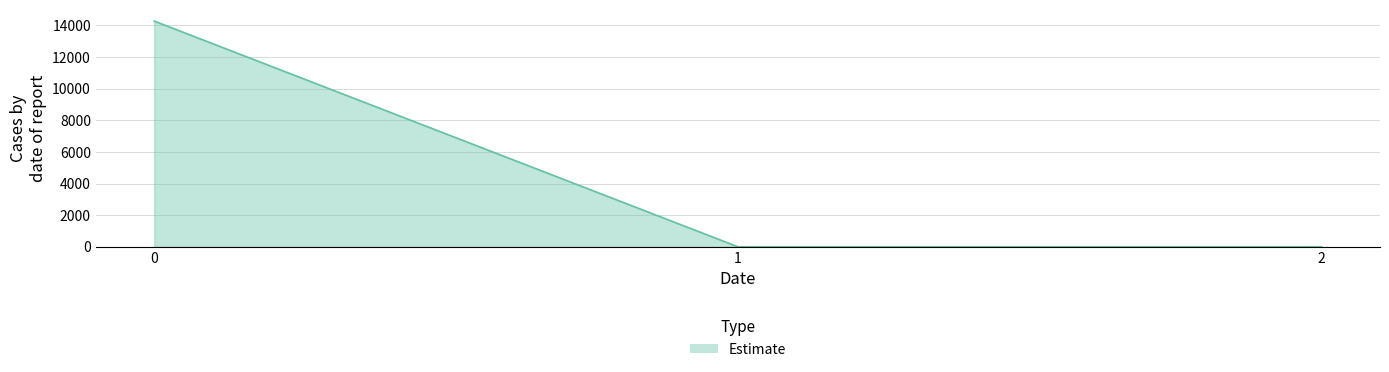

Reading left to right, transcribe all the data shown in this chart.

14274.7	0.0	0.0